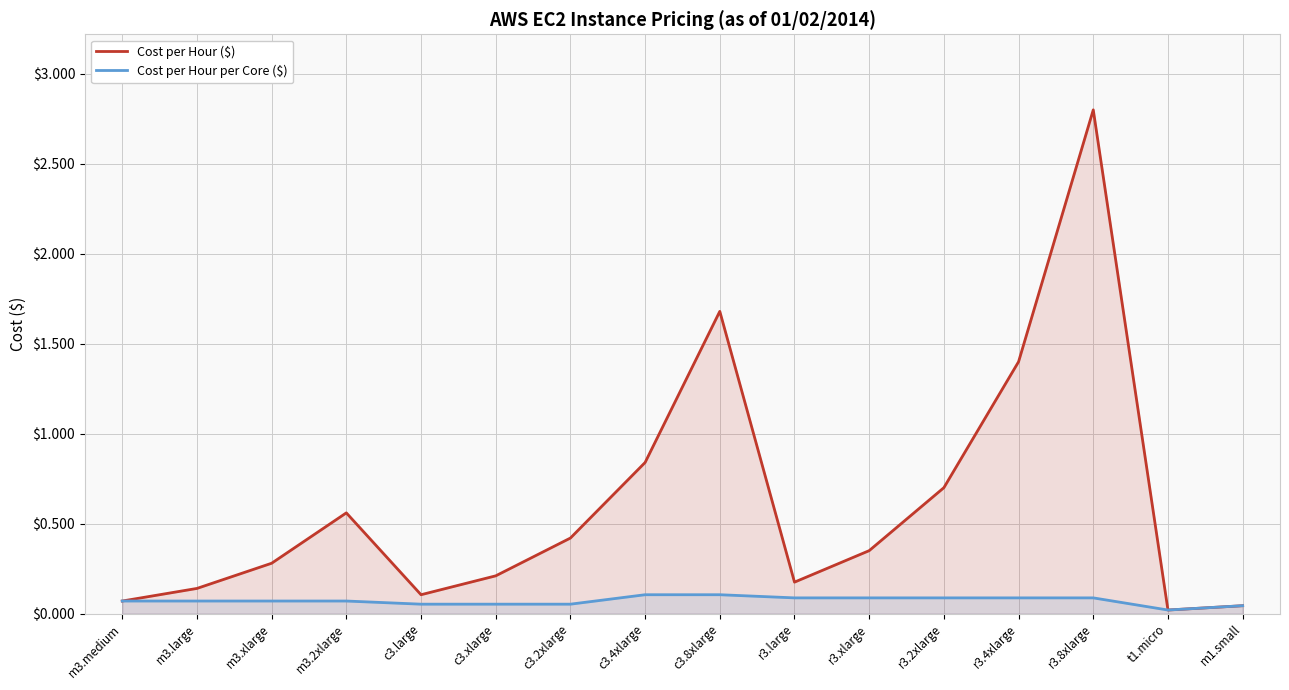

At which category does the chart reach its peak across all series?

r3.8xlarge